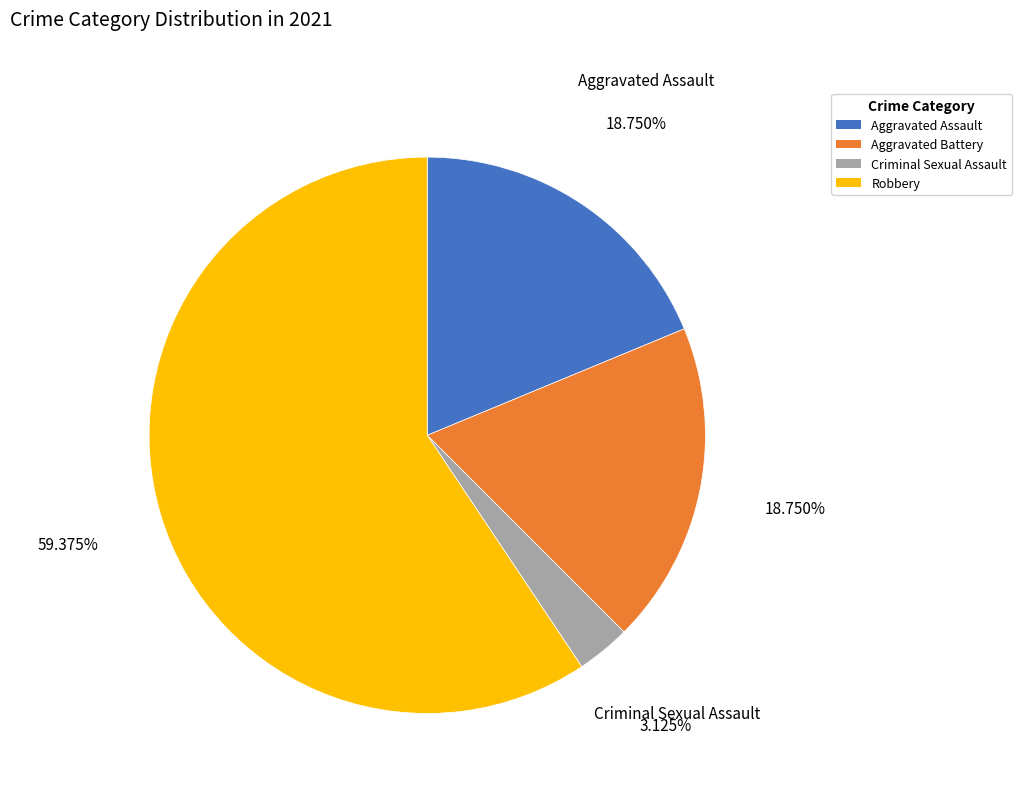

Which slice is the largest?

Robbery